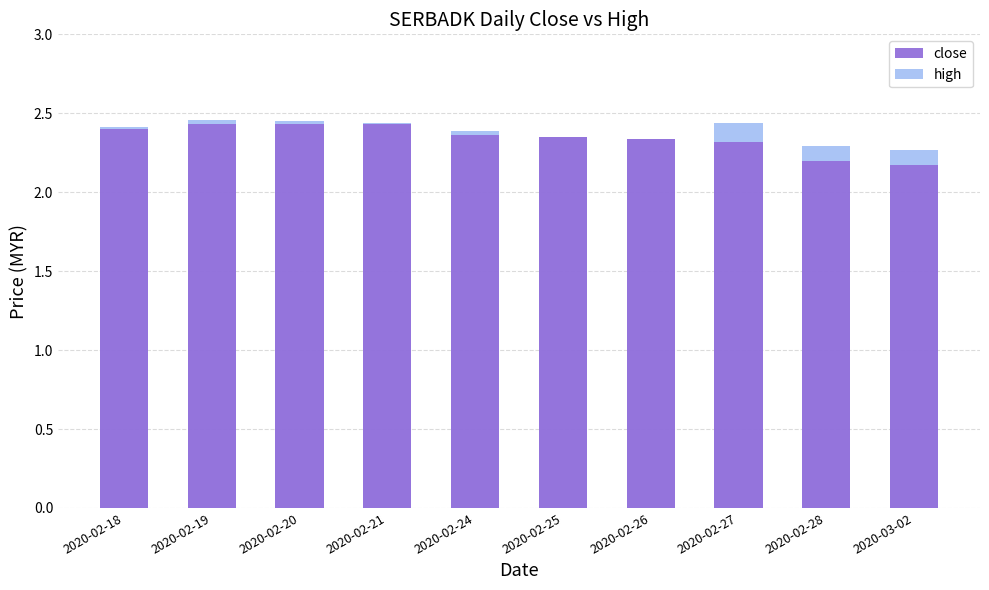

The value of high at 2020-02-21 is 3.3. True or false?

False